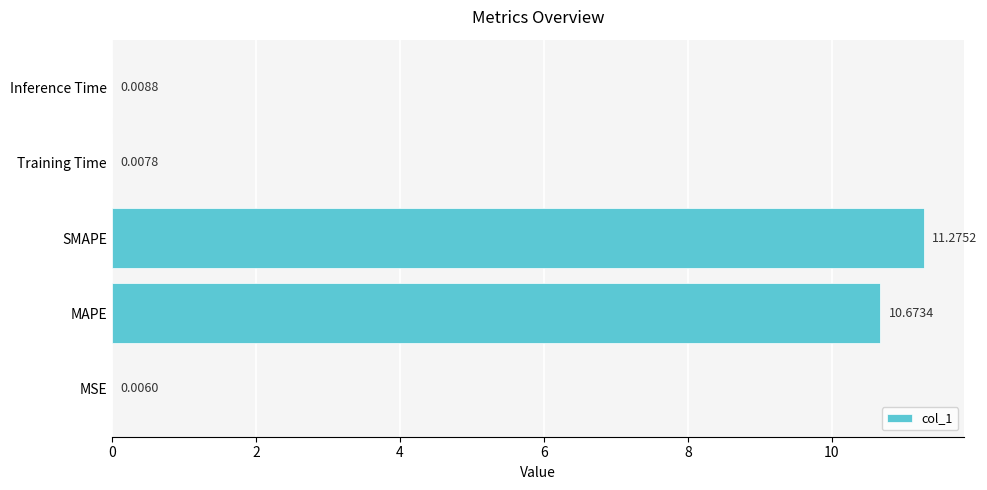

What is the sum of all values?

22.0